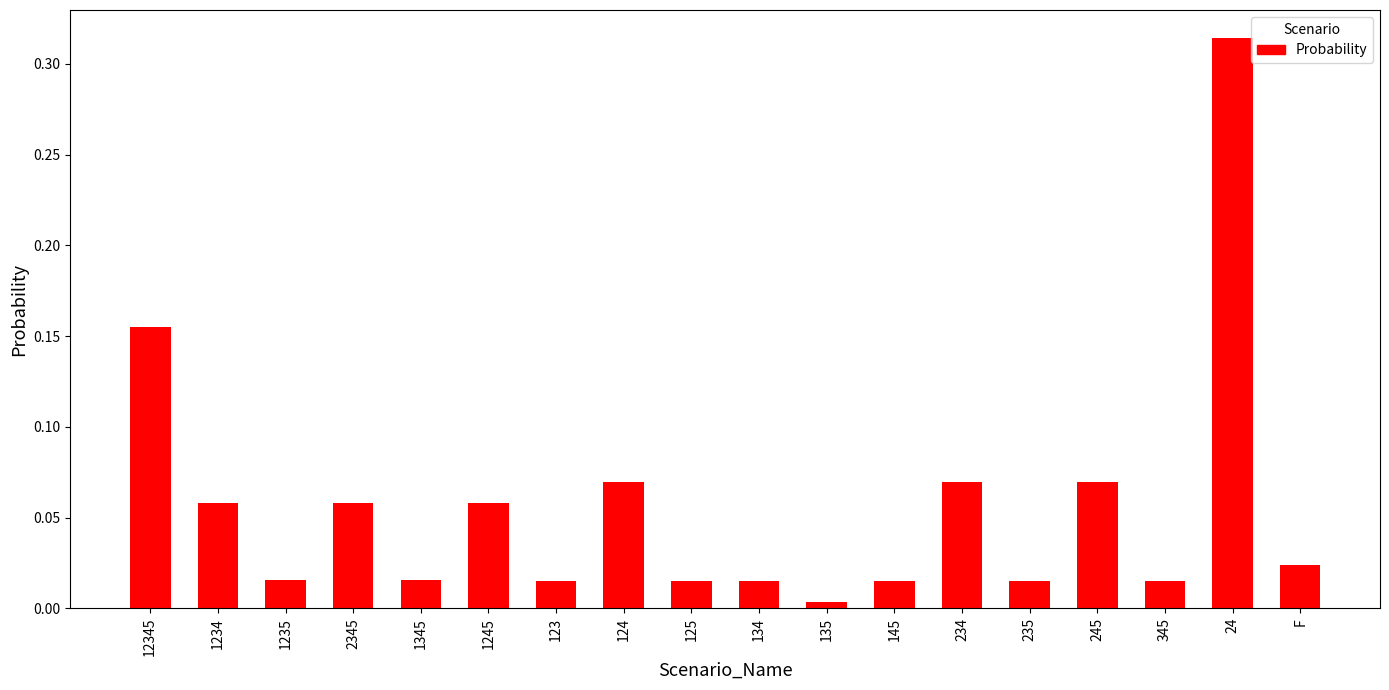

At which category does the chart reach its peak across all series?

24